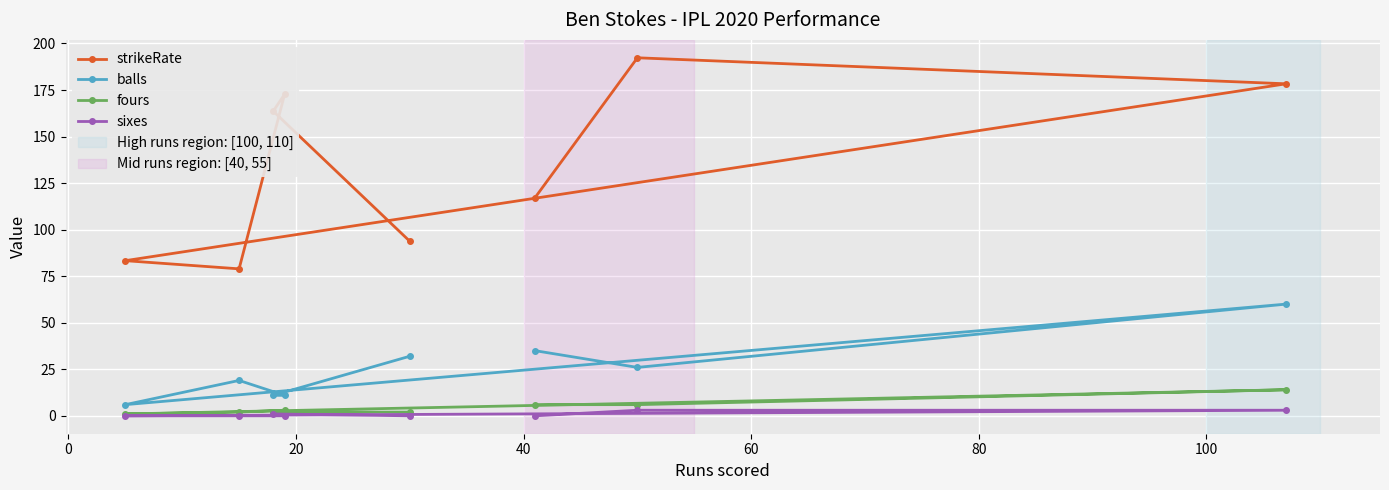

What are all the series names shown in the legend?

strikeRate, balls, fours, sixes